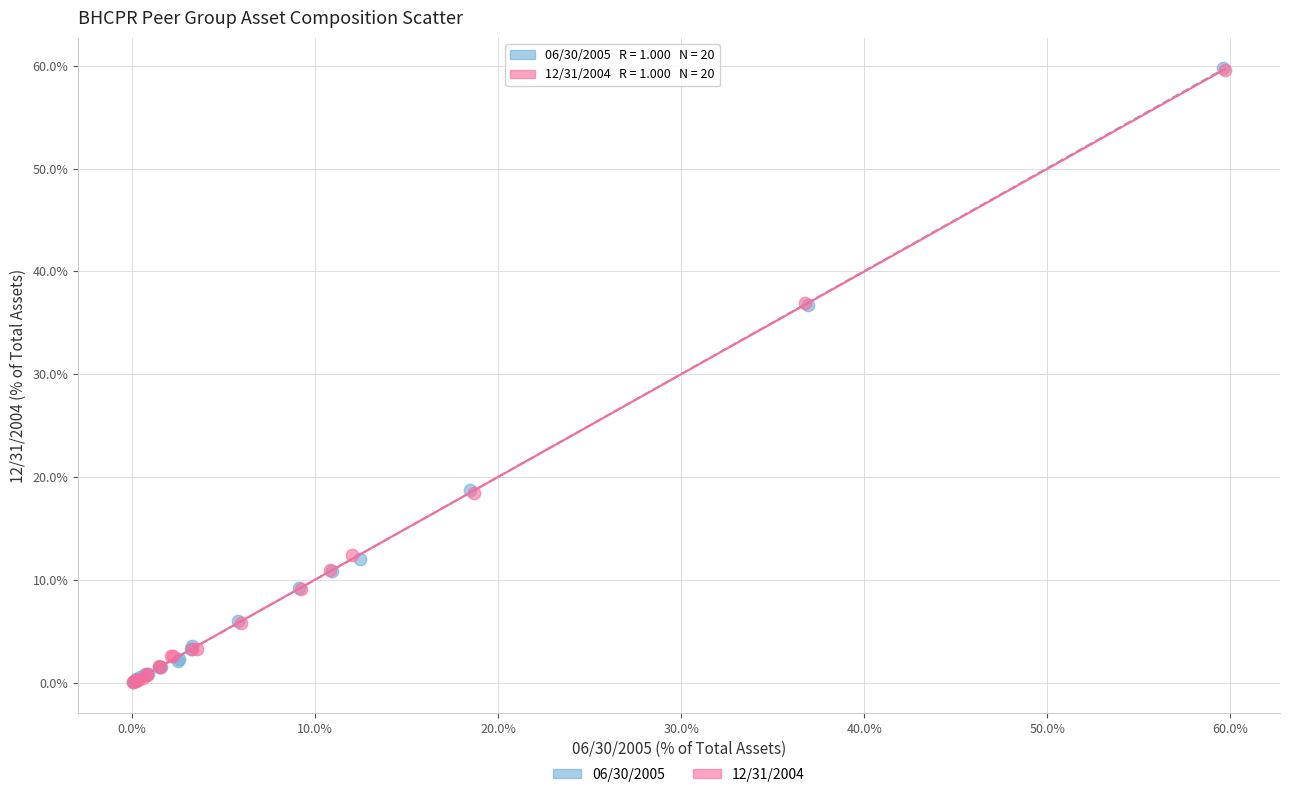

Which series has the largest Y range (max minus min)?

06/30/2005